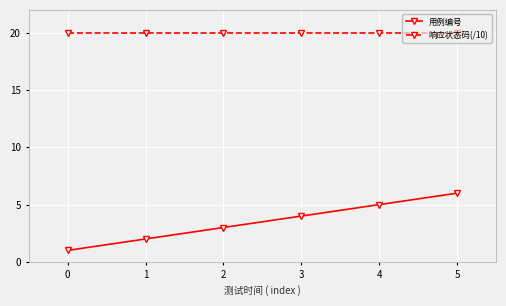

What is the spread (max minus min) of values at 2?

17